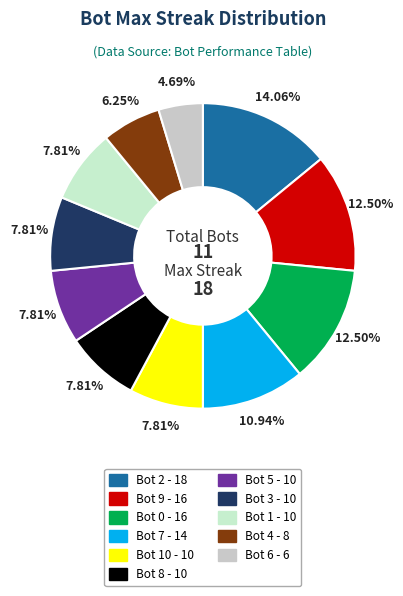

Count the number of slices in the pie.

11